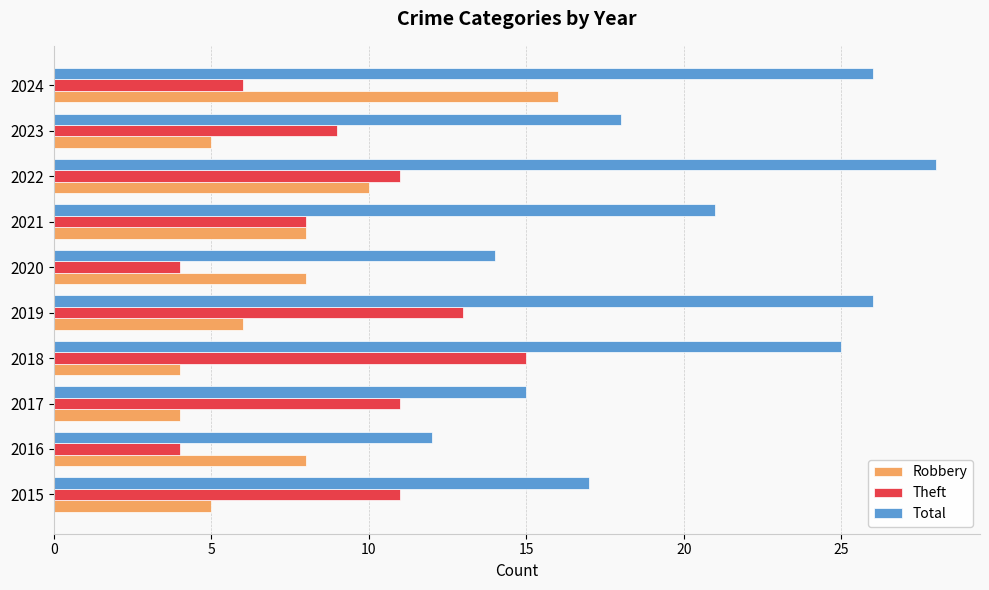

At how many categories does at least one series exceed 6?

10